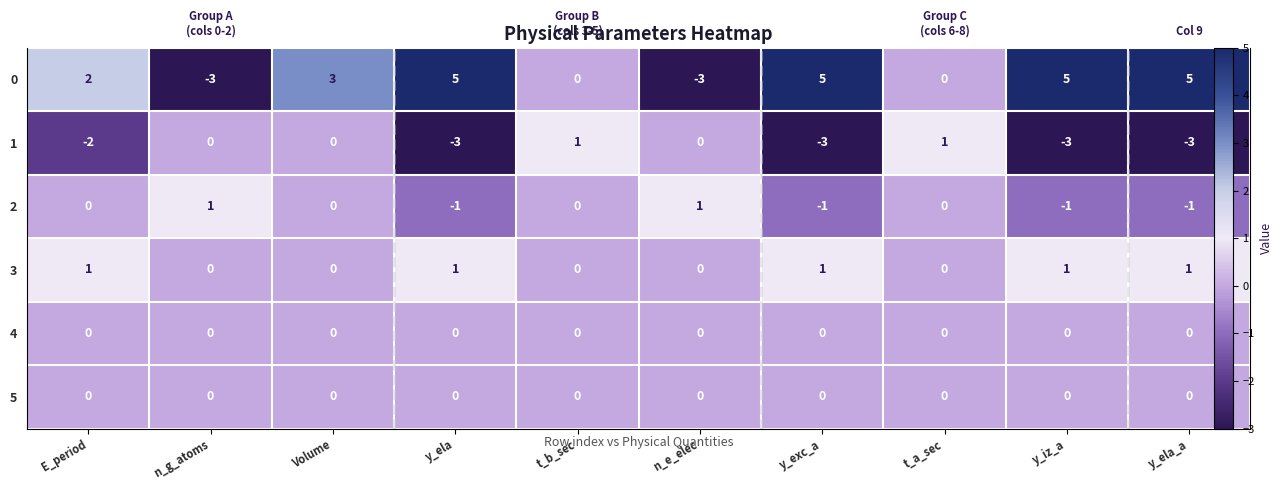

What is the maximum value for 0?

5